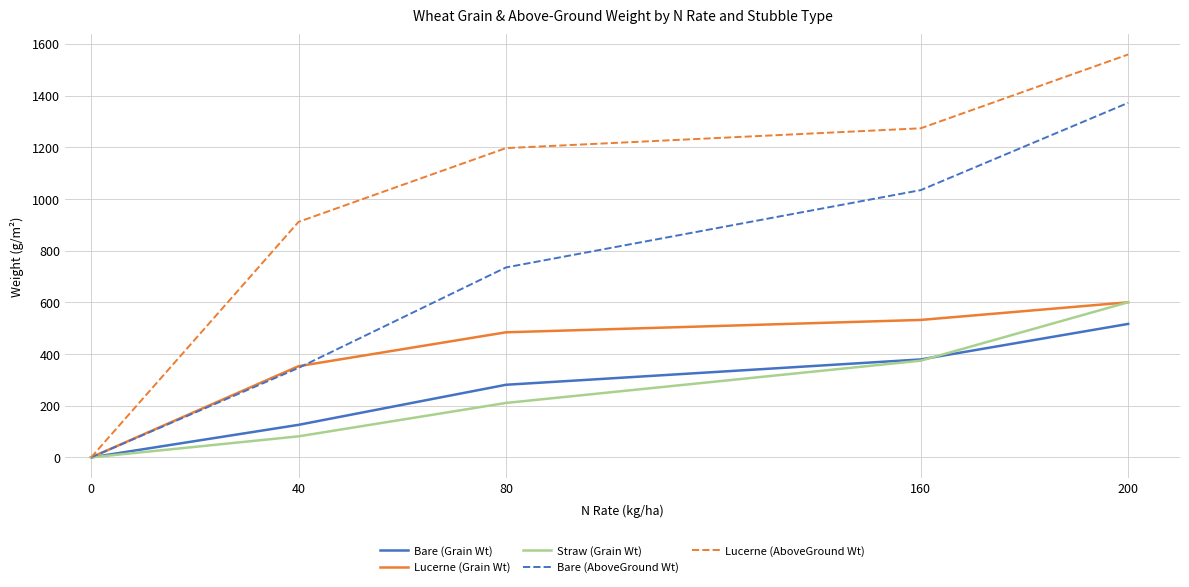

True or false: Bare (AboveGround Wt) has more than 0 interior local peaks.

False